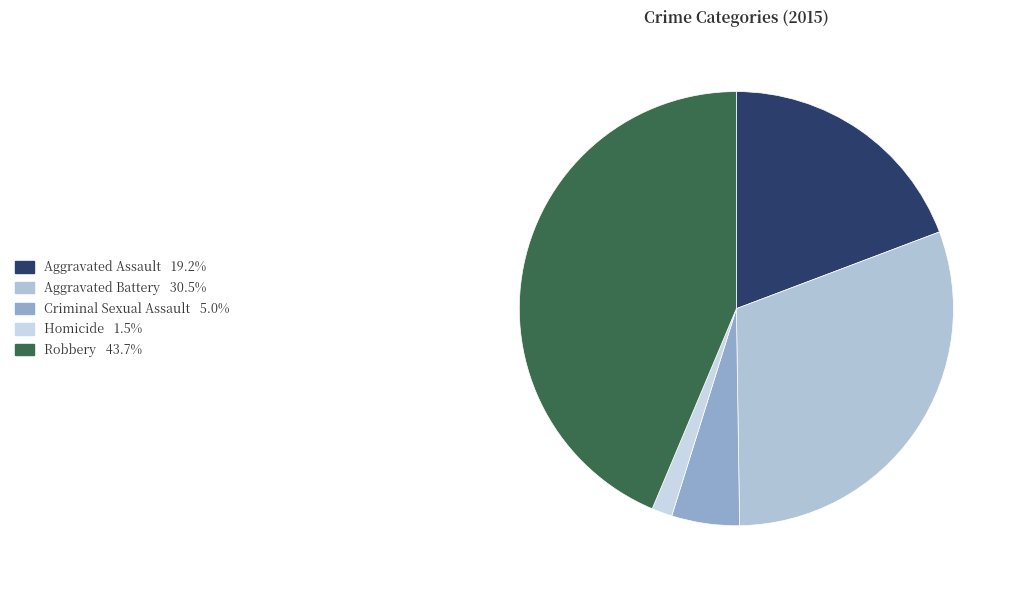

Which slice is the smallest?

Homicide